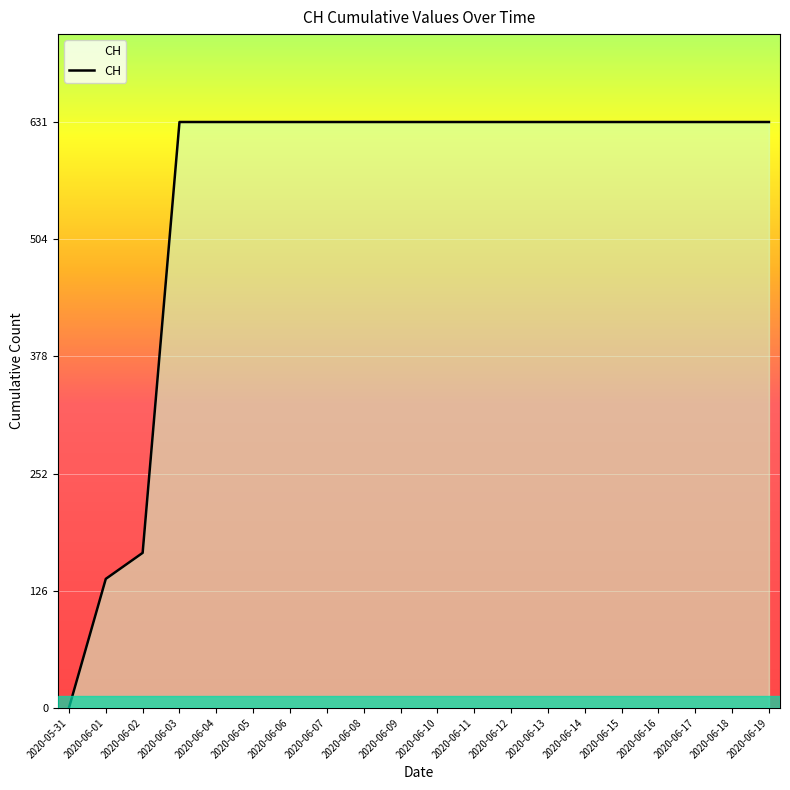

True or false: there are more than 2 points higher than both neighbors.

False